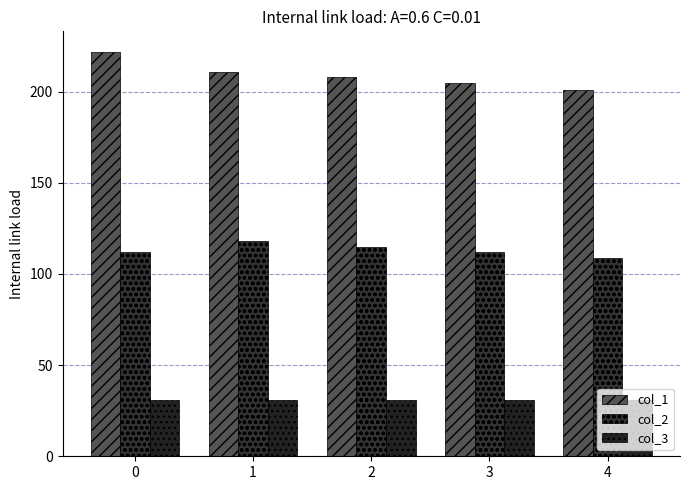

What is the total value across all series at 1?

360